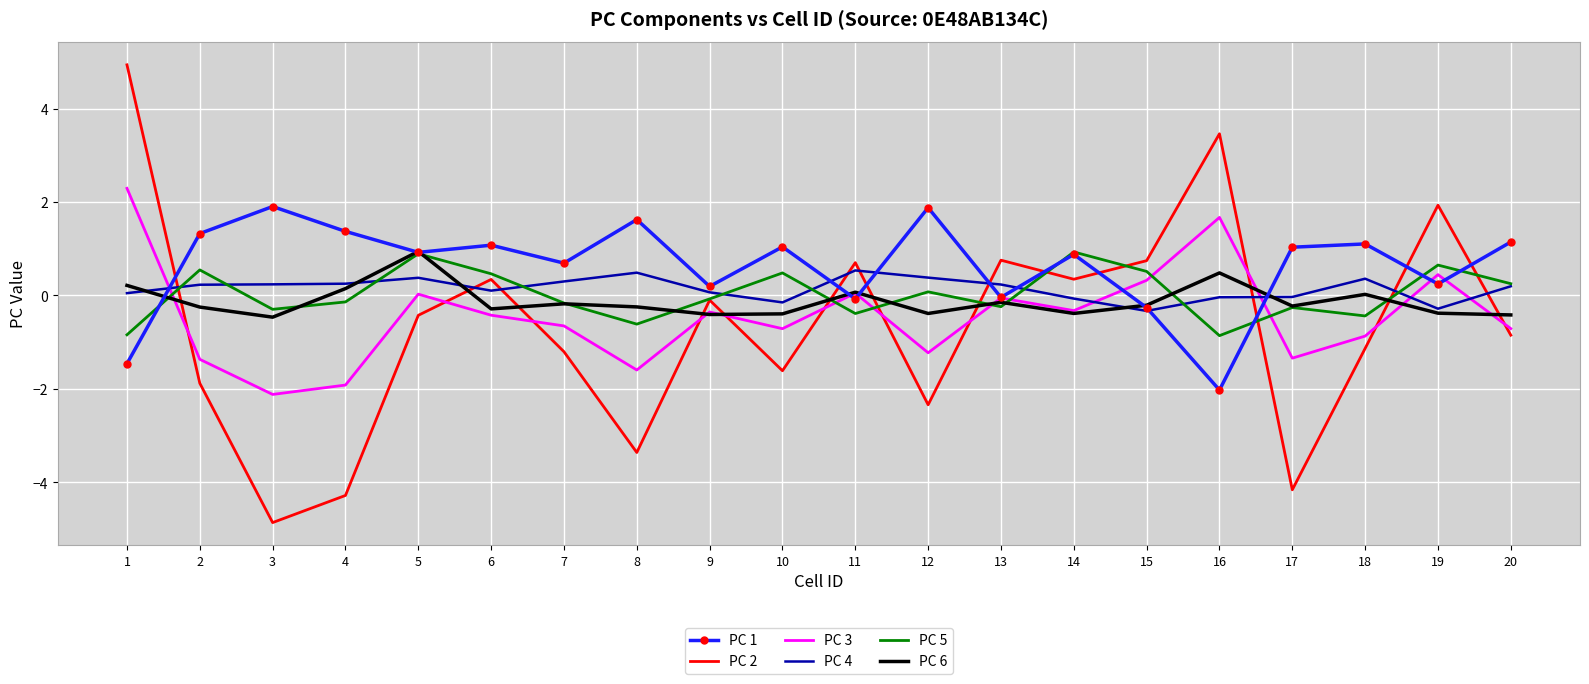

What is the difference between the second highest and minimum values in the PC 2 series?

8.3